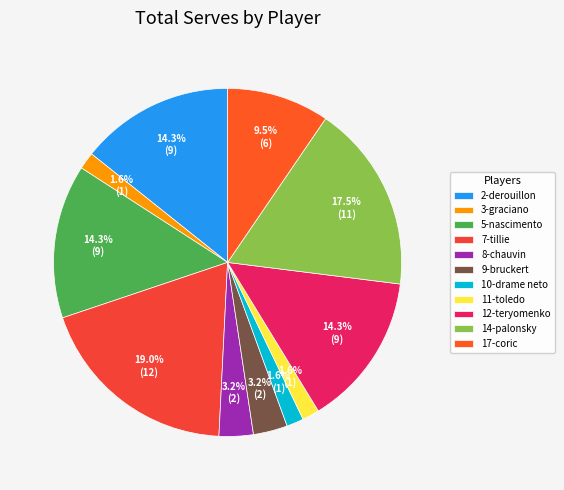

How many slices are in this pie chart?

11